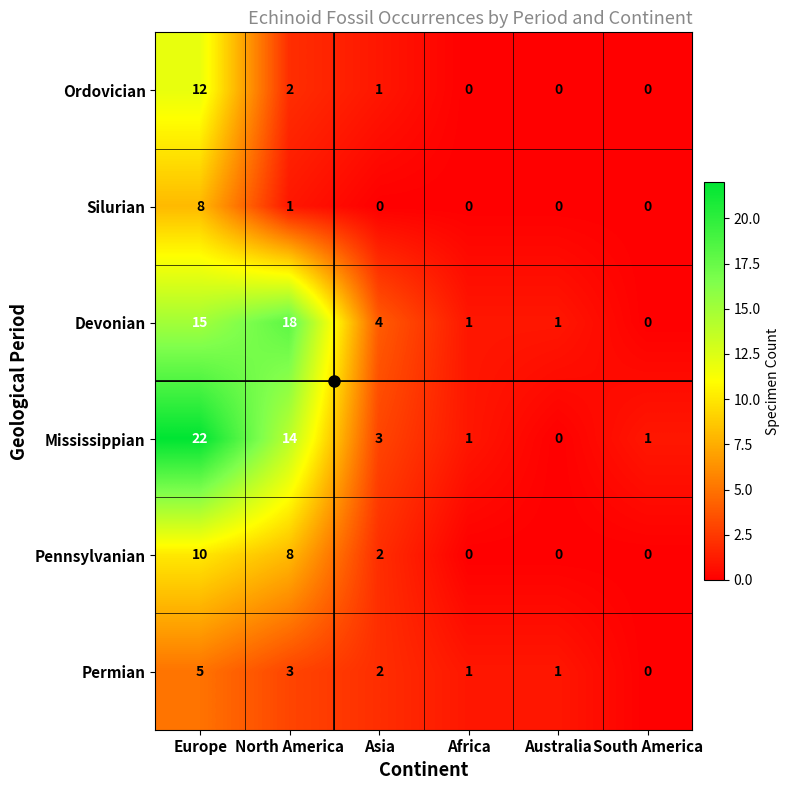

At which category is the sum across all series the highest?

Europe